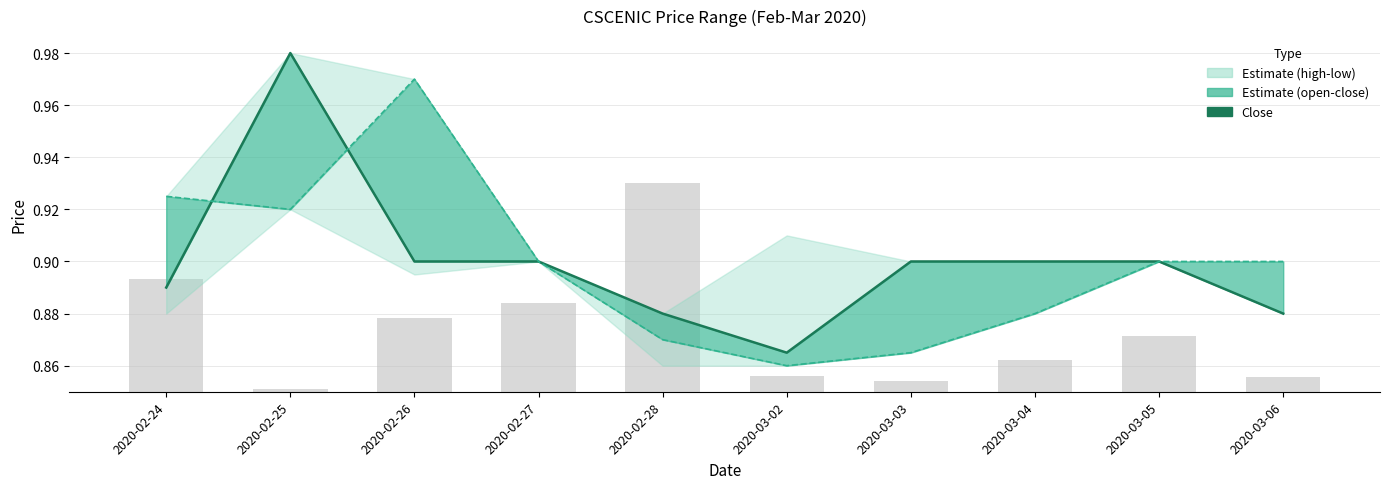

Is the value of open at 2020-02-28 greater than the value of close at 2020-02-27?

No